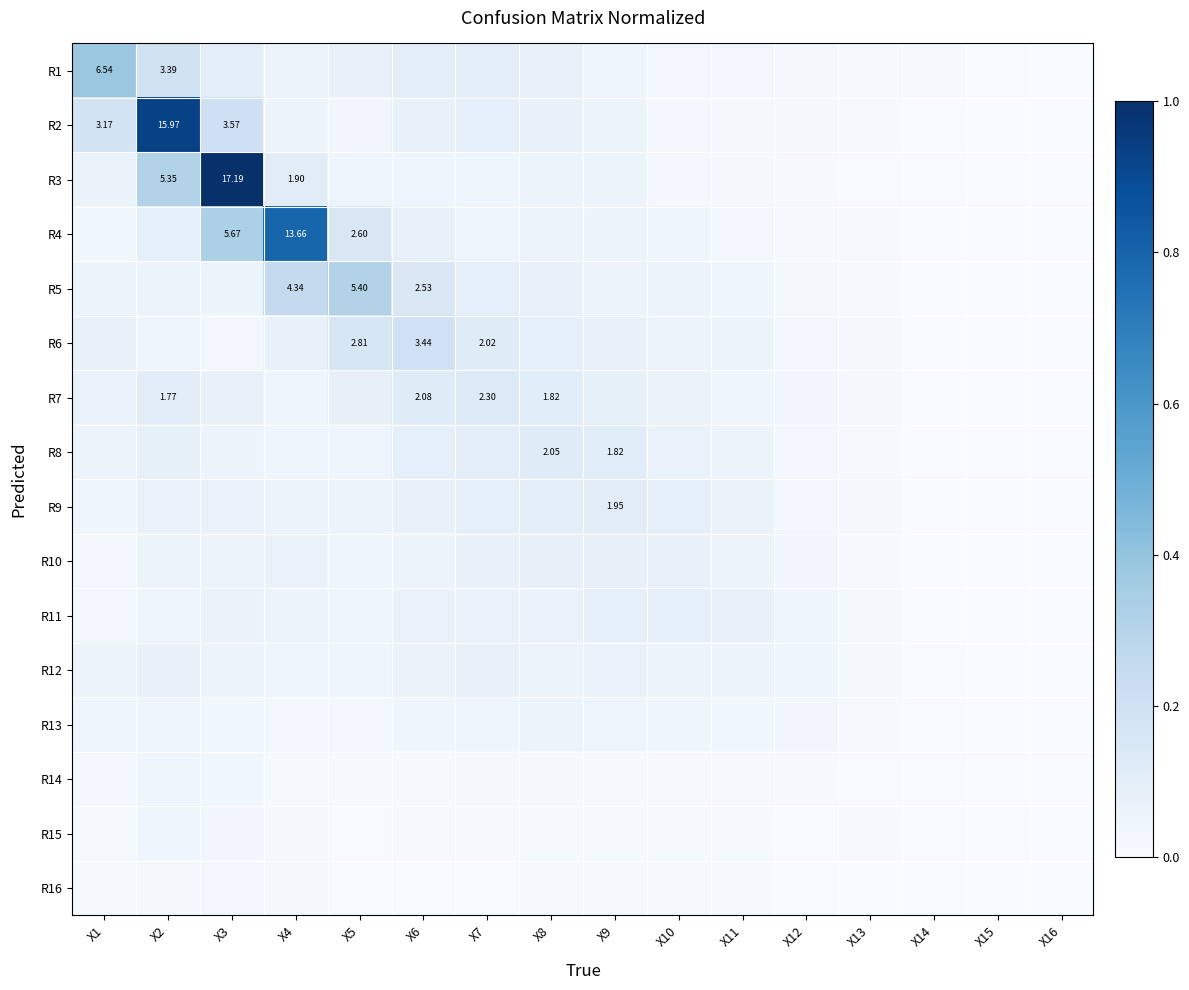

What is the difference between the maximum and minimum values in the R11 series?

0.1